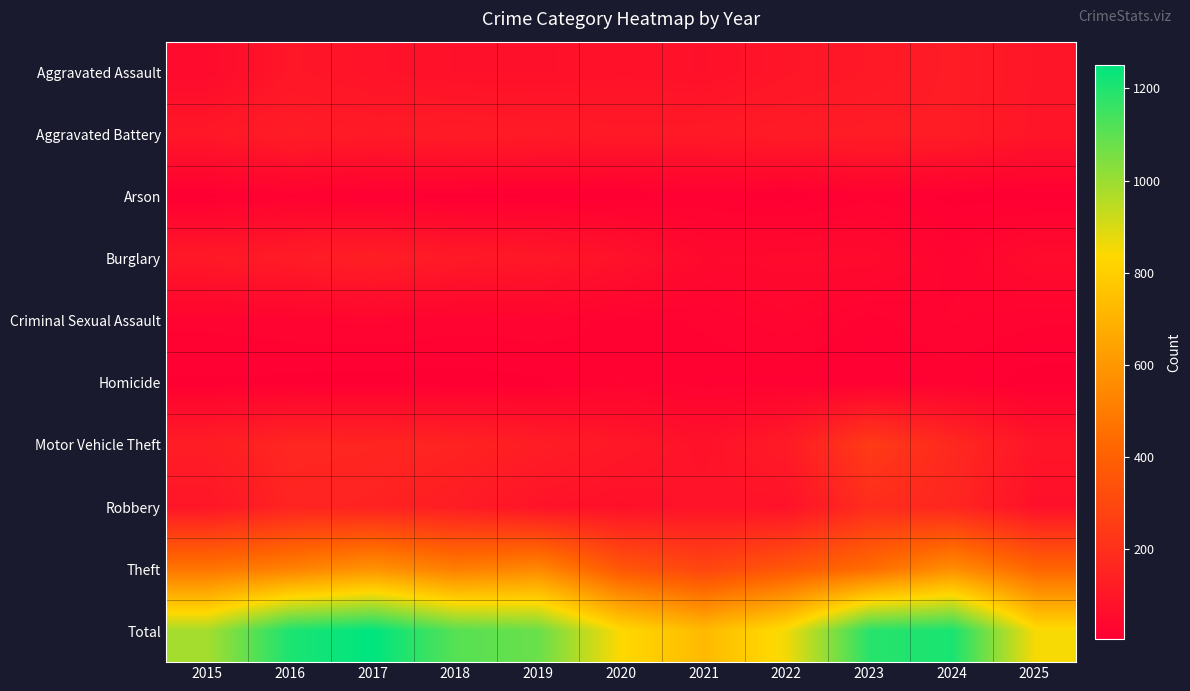

List the series in order of their peak value, lowest first.

Arson, Homicide, Criminal Sexual Assault, Aggravated Assault, Aggravated Battery, Burglary, Robbery, Motor Vehicle Theft, Theft, Total